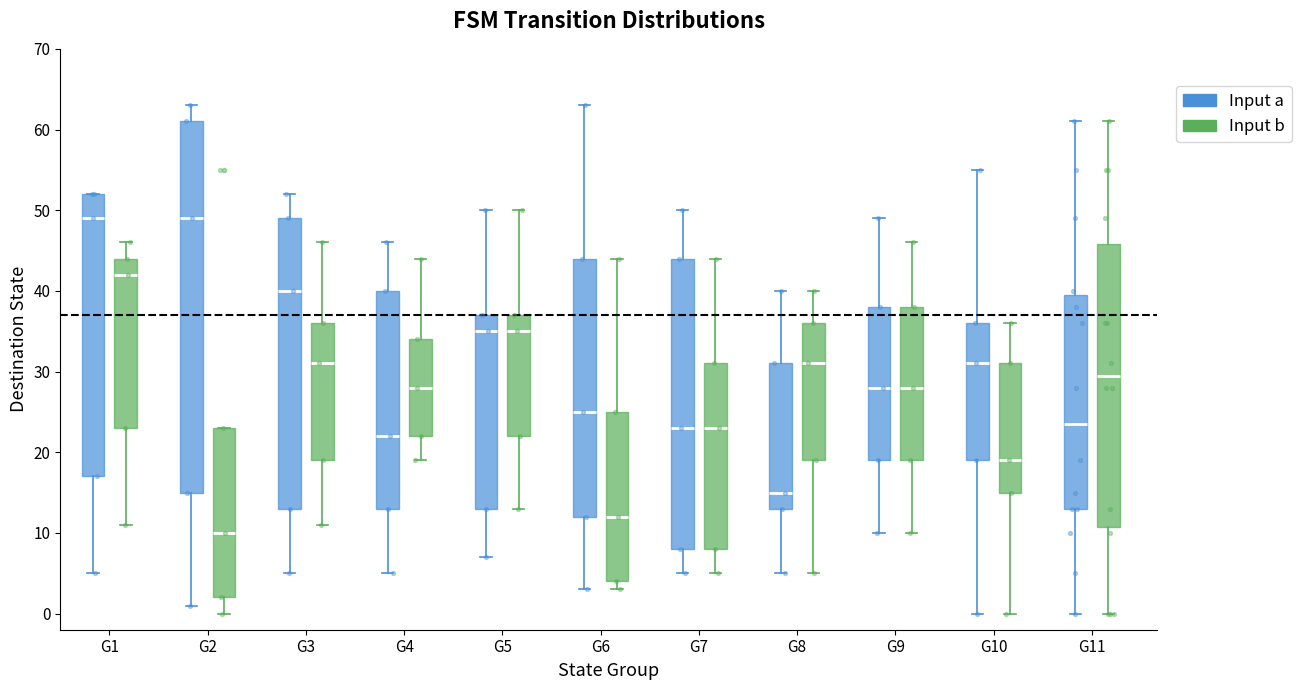

Reading left to right, read every box against the y-axis: the position of its median line, the range the box covers, and the ends of its whiskers. The values are not printed on the chart, so give them approximately, as read against the axis.

G1 (Input a): median 49, box 17 to 52, whiskers 5 to 52
G1 (Input b): median 42, box 23 to 44, whiskers 11 to 46
G2 (Input a): median 49, box 15 to 61, whiskers 1 to 63
G2 (Input b): median 10, box 2 to 23, whiskers 0 to 23
G3 (Input a): median 40, box 13 to 49, whiskers 5 to 52
G3 (Input b): median 31, box 19 to 36, whiskers 11 to 46
G4 (Input a): median 22, box 13 to 40, whiskers 5 to 46
G4 (Input b): median 28, box 22 to 34, whiskers 19 to 44
G5 (Input a): median 35, box 13 to 37, whiskers 7 to 50
G5 (Input b): median 35, box 22 to 37, whiskers 13 to 50
G6 (Input a): median 25, box 12 to 44, whiskers 3 to 63
G6 (Input b): median 12, box 4 to 25, whiskers 3 to 44
G7 (Input a): median 23, box 8 to 44, whiskers 5 to 50
G7 (Input b): median 23, box 8 to 31, whiskers 5 to 44
G8 (Input a): median 15, box 13 to 31, whiskers 5 to 40
G8 (Input b): median 31, box 19 to 36, whiskers 5 to 40
G9 (Input a): median 28, box 19 to 38, whiskers 10 to 49
G9 (Input b): median 28, box 19 to 38, whiskers 10 to 46
G10 (Input a): median 31, box 19 to 36, whiskers 0 to 55
G10 (Input b): median 19, box 15 to 31, whiskers 0 to 36
G11 (Input a): median 24, box 13 to 40, whiskers 0 to 61
G11 (Input b): median 30, box 11 to 46, whiskers 0 to 61